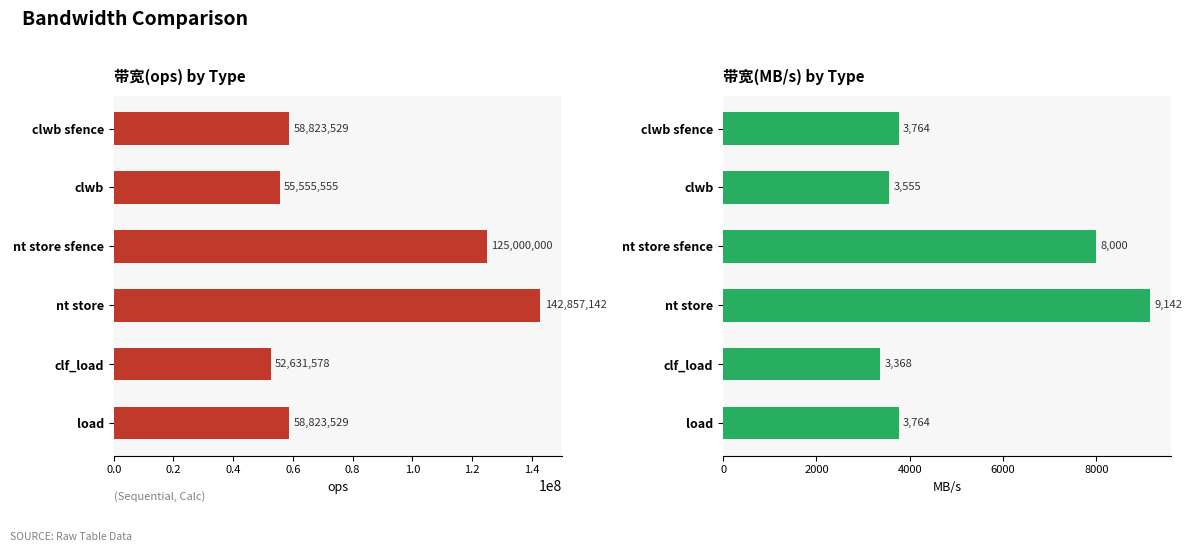

How many data points in 带宽(ops) are above 58823529?

2